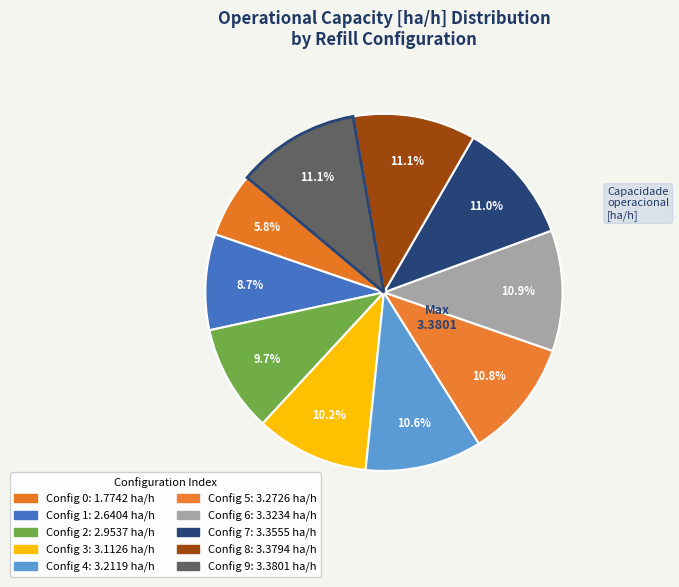

How many segments does this pie chart have?

10